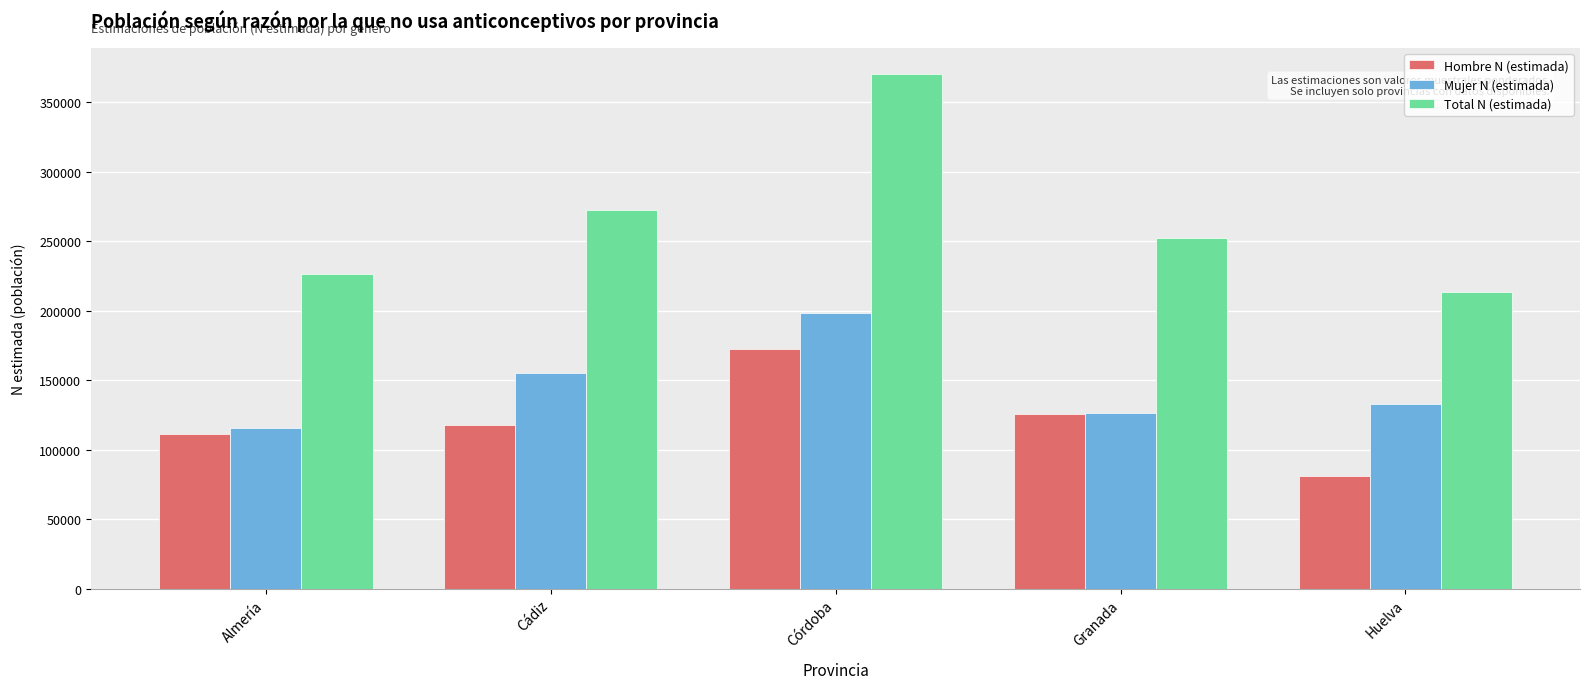

Which series has the largest range (max minus min)?

Total N (estimada)